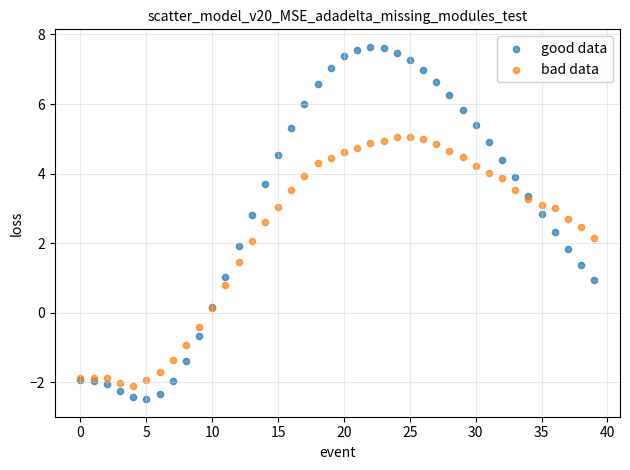

Which series reaches the maximum Y coordinate?

good data